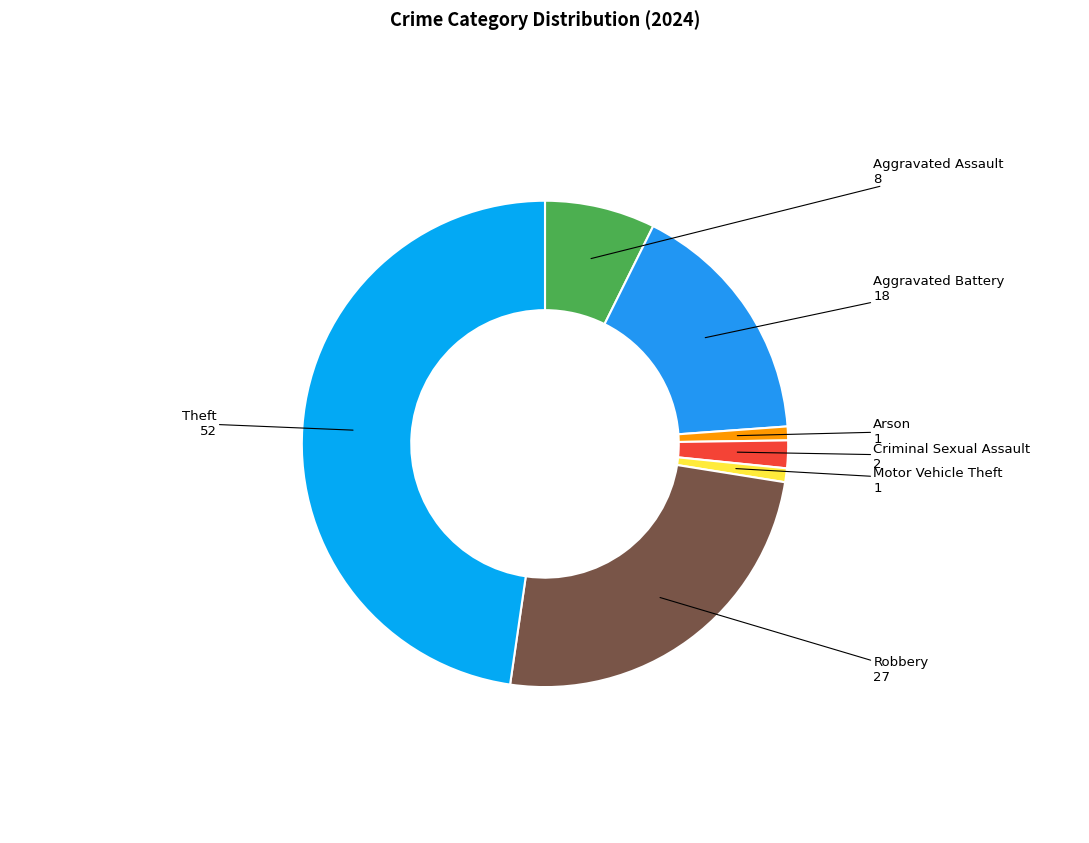

Which slice is the largest?

Theft